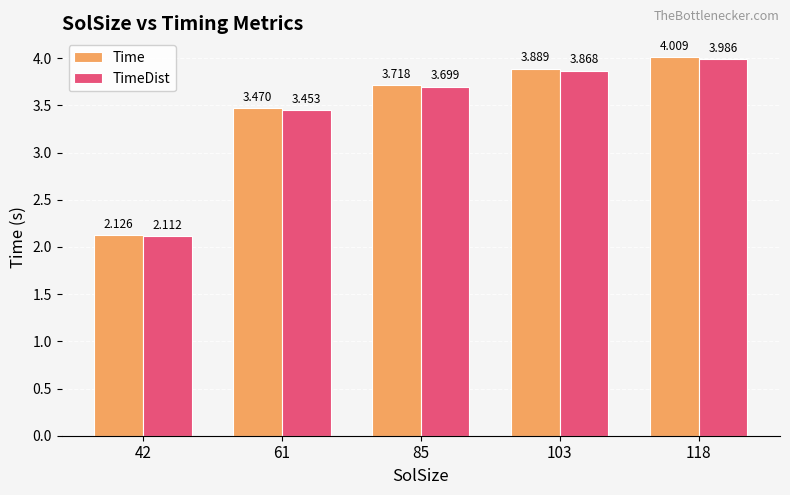

List the series in order of their peak value, lowest first.

TimeDist, Time